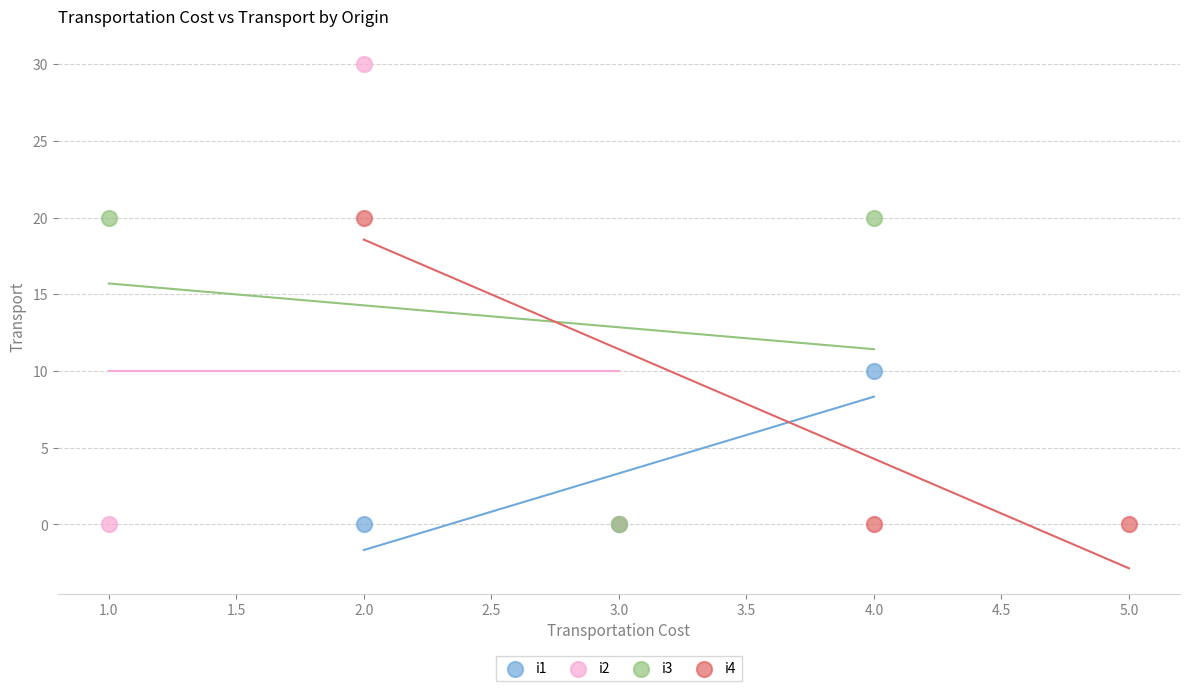

Which series has the largest Y range (max minus min)?

i2